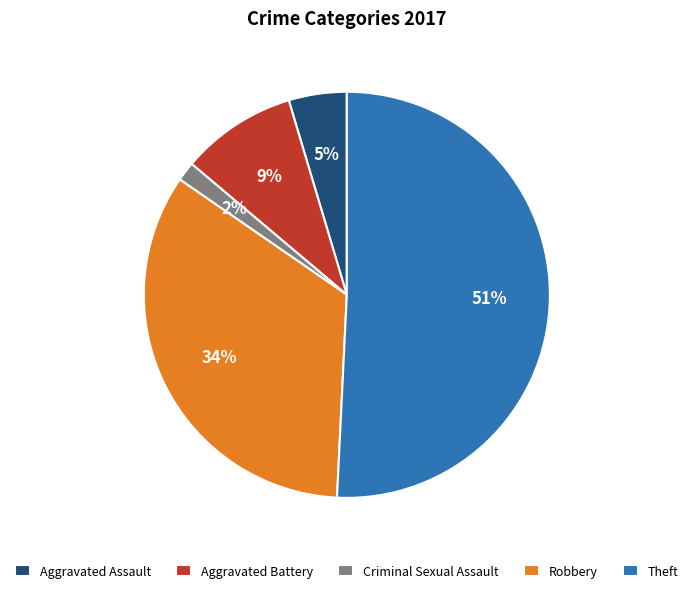

To the nearest percent, what is the difference between the largest and smallest slice percentages?

49%